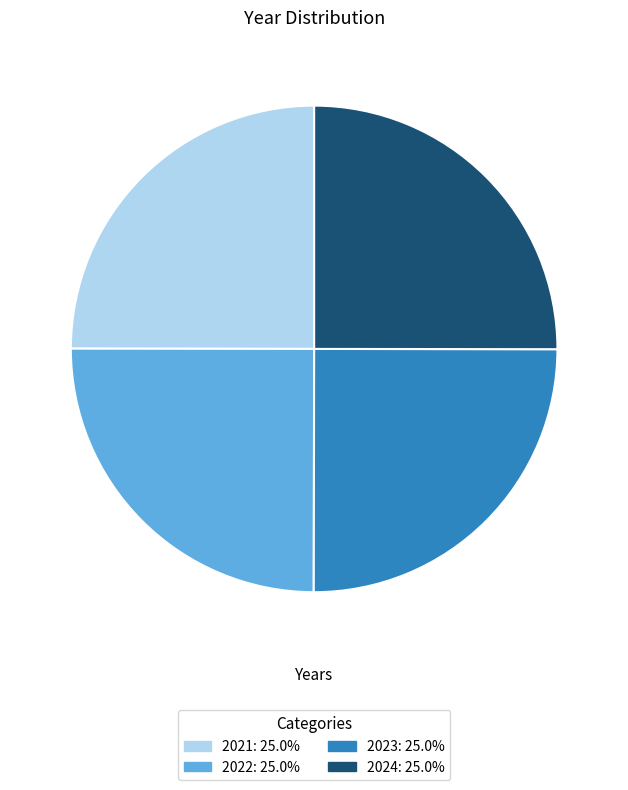

What is the ratio of the value at 2021: 25.0% to the value at 2022: 25.0%?

1.0